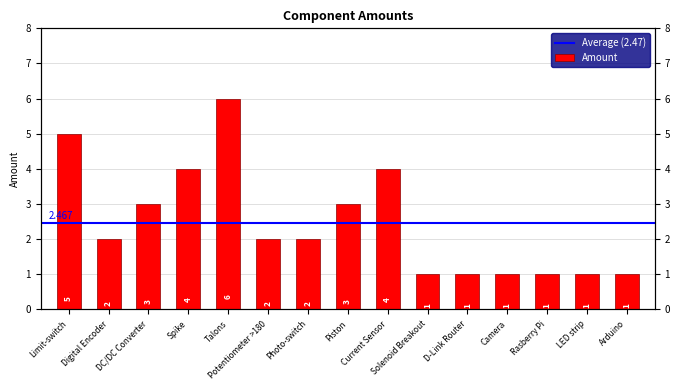

What position from the left is Potentiometer >180?

6